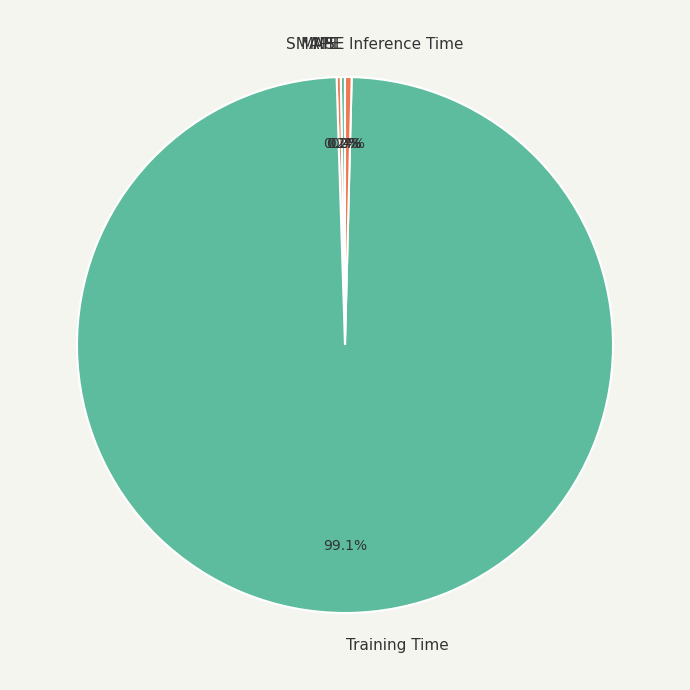

What is the largest slice in the pie chart?

Training Time